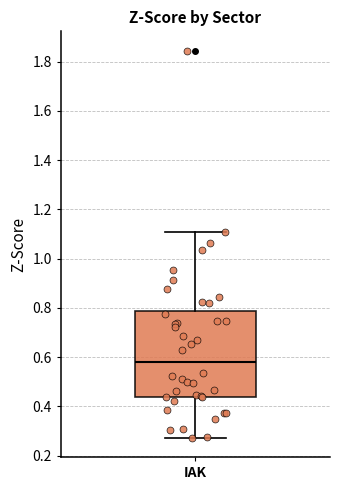

Where does the upper whisker of the box for IAK end on the y-axis? The values are not printed on the chart, so give them approximately, as read against the axis.

1.10